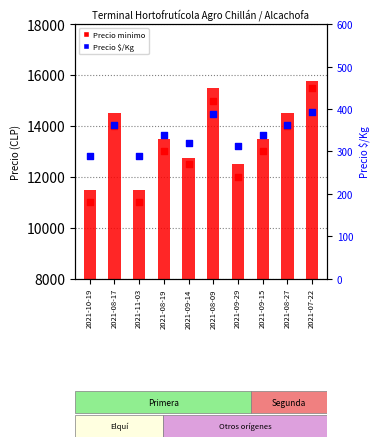

Which series has the largest total across all categories?

Precio promedio ponderado